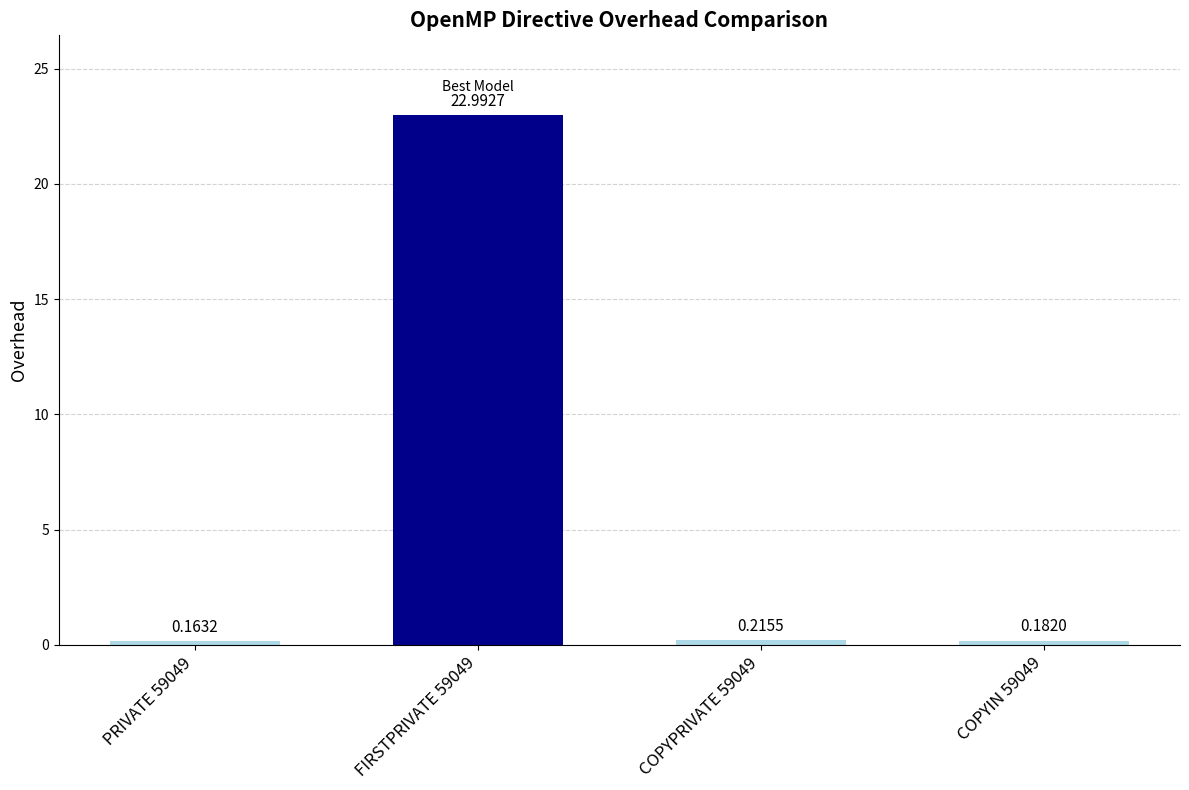

Are the bars horizontal?

No